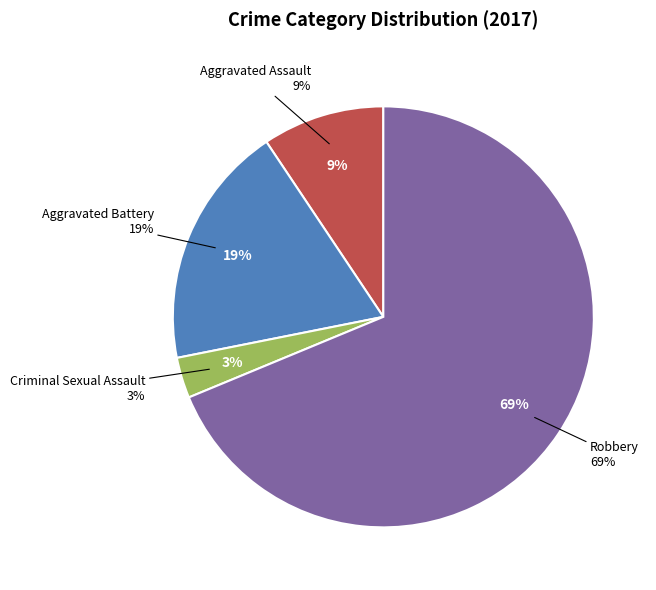

How many segments does this pie chart have?

4